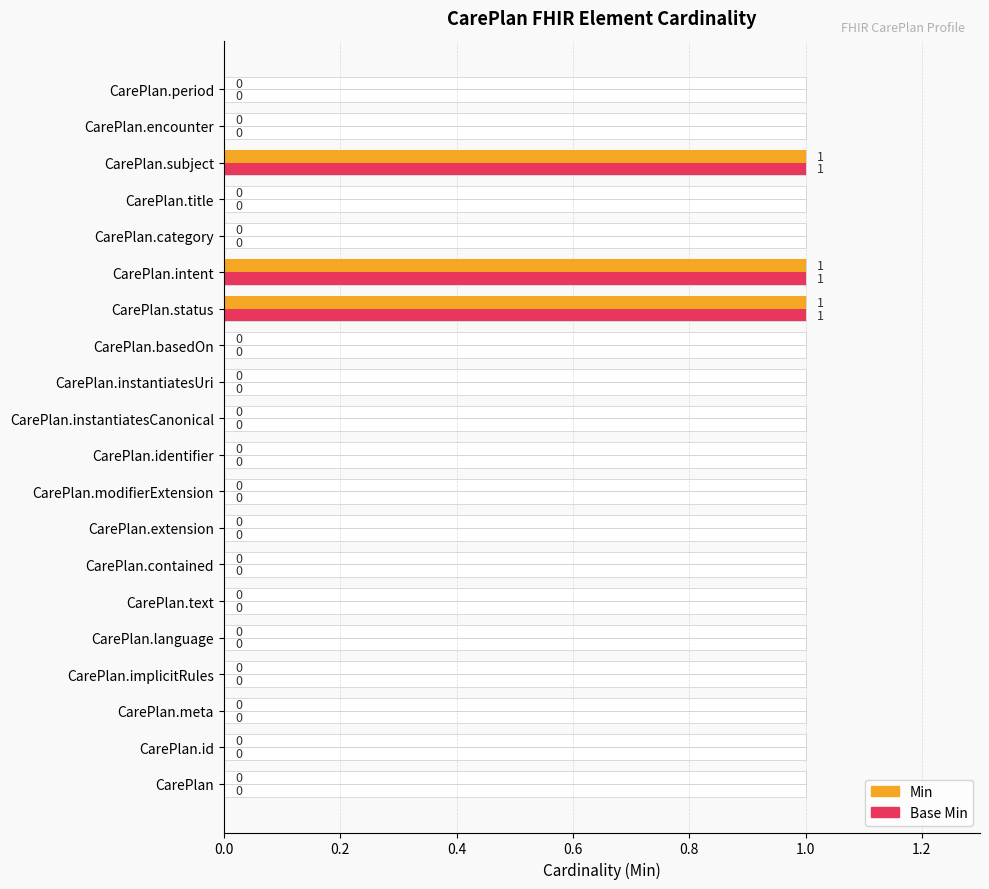

Count the number of data series in this chart.

2